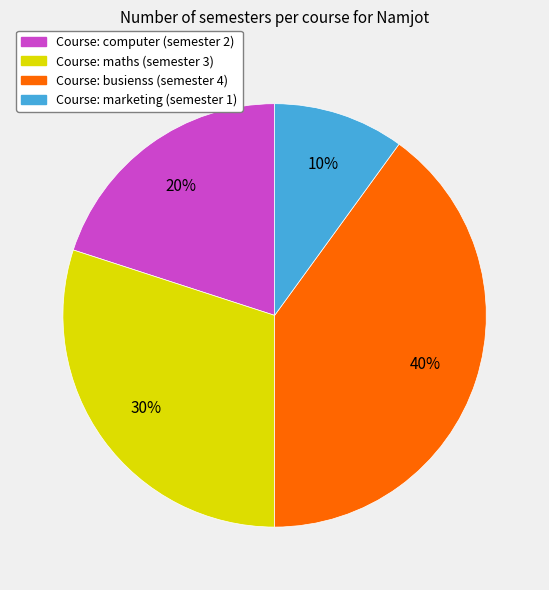

How many segments does this pie chart have?

4